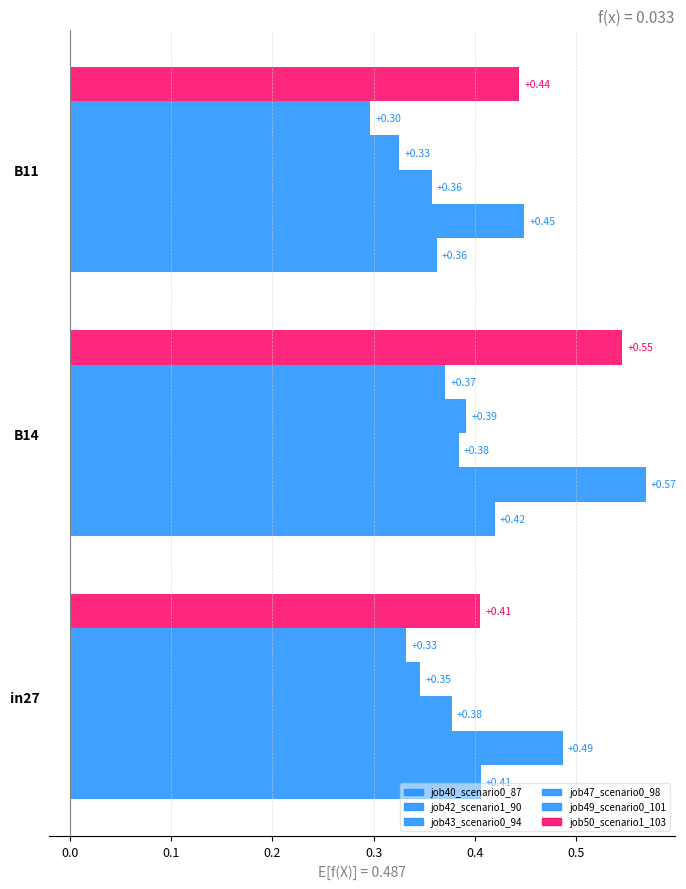

How many data points does each series have?

3